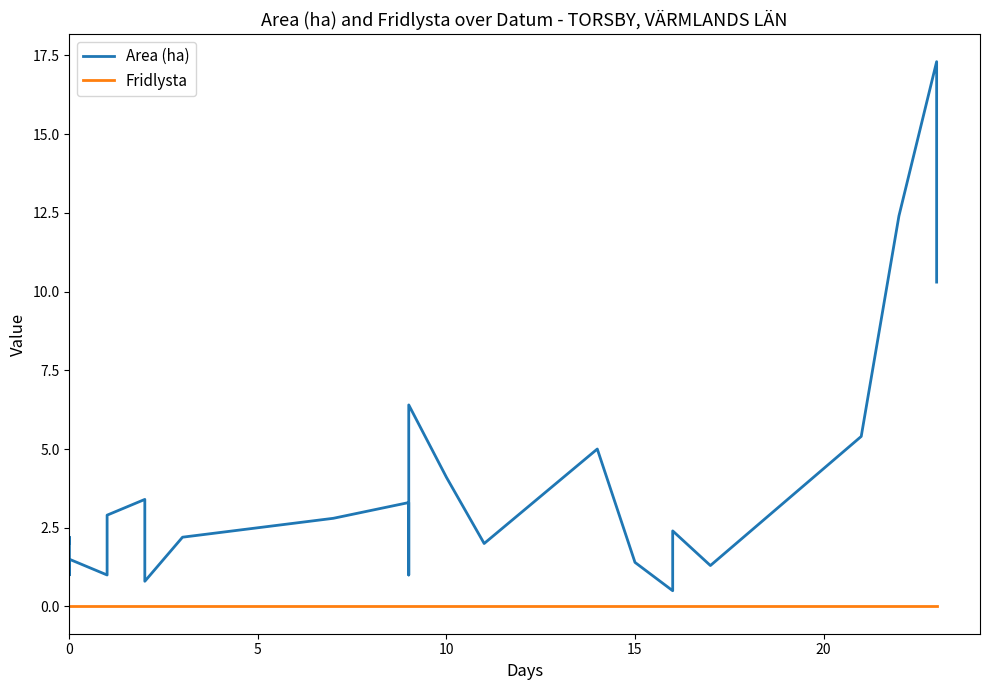

True or false: Area (ha) has a value of 1.8 at 25.

False